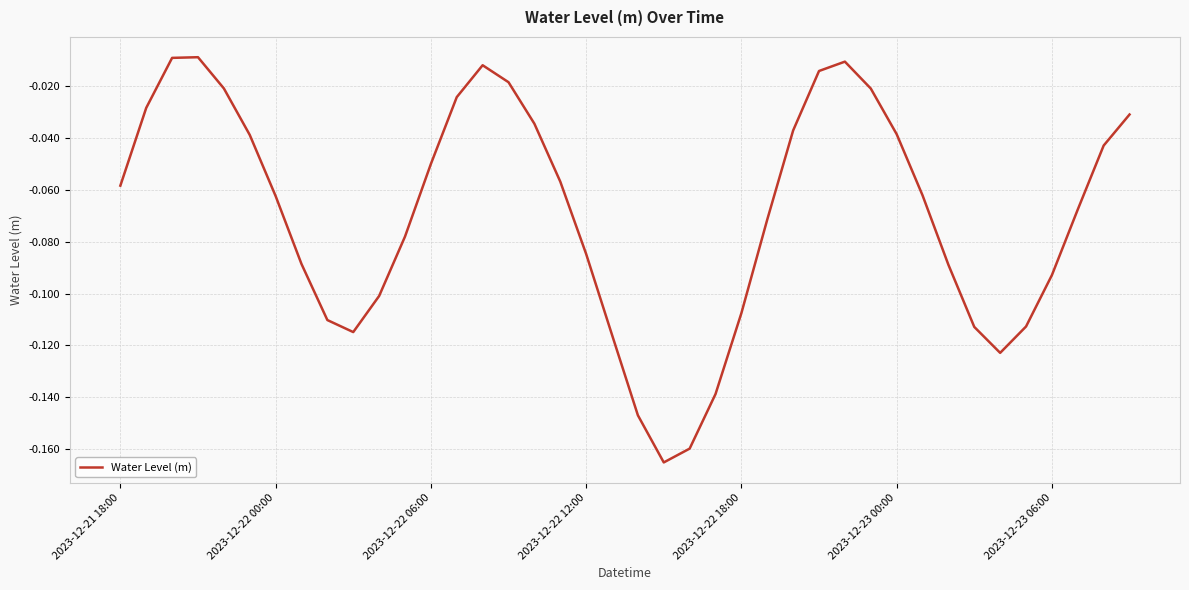

What is the difference between the maximum and minimum values?

0.2